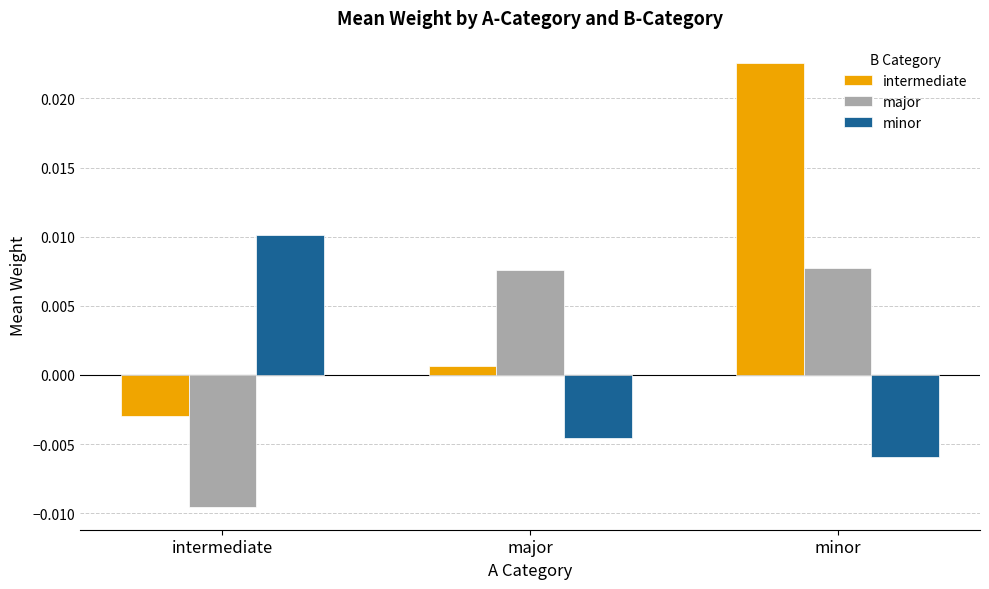

Between major and minor, which series saw the biggest shift?

intermediate